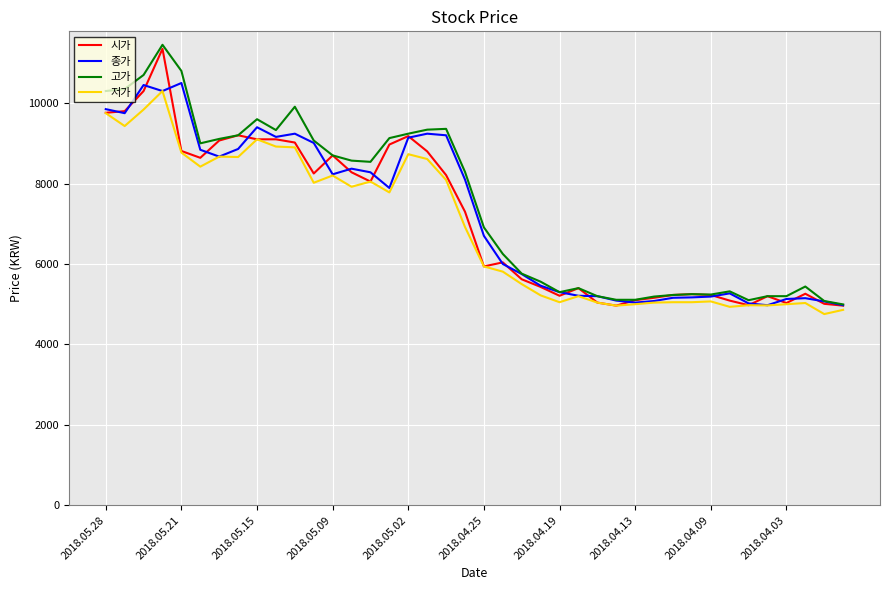

What is the maximum value for 고가?

11450